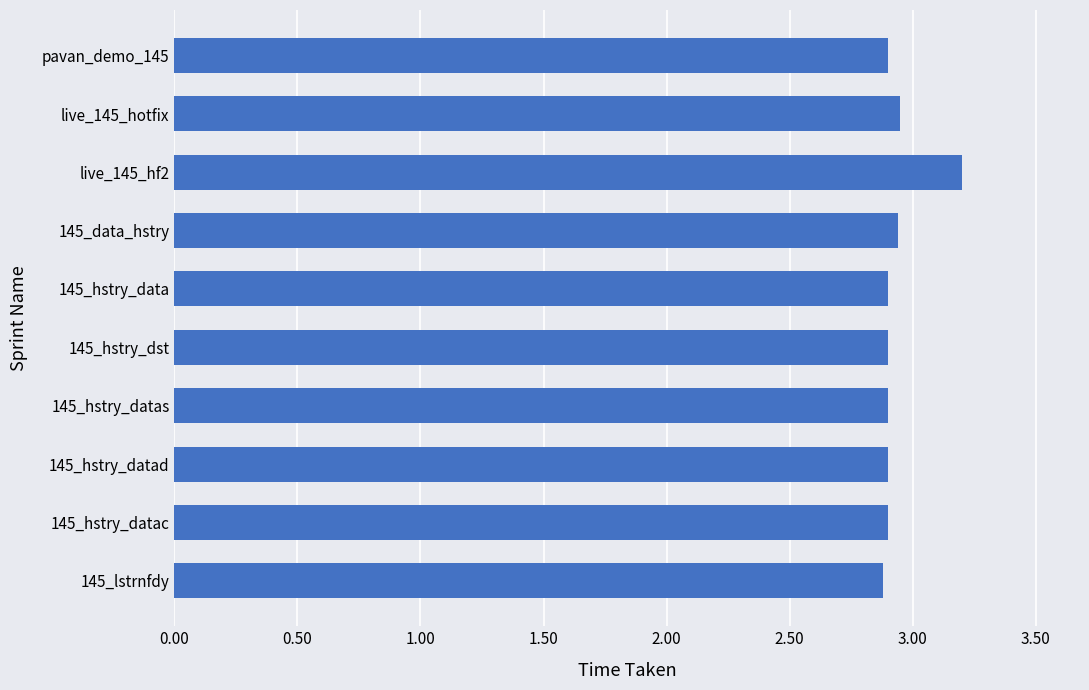

Which has a higher value, live_145_hf2 or 145_hstry_dst?

live_145_hf2